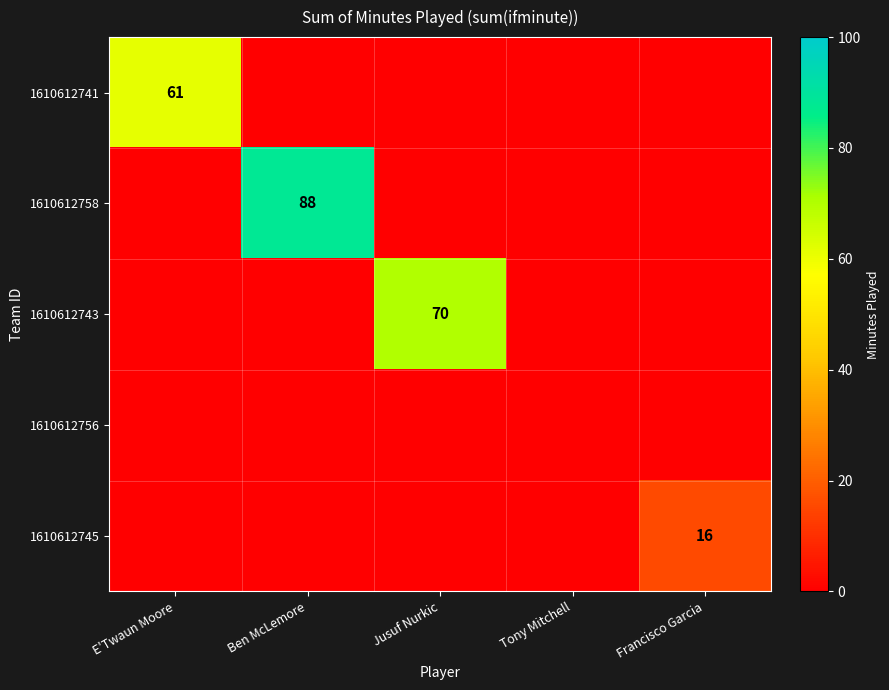

At how many categories does at least one series exceed 61?

2